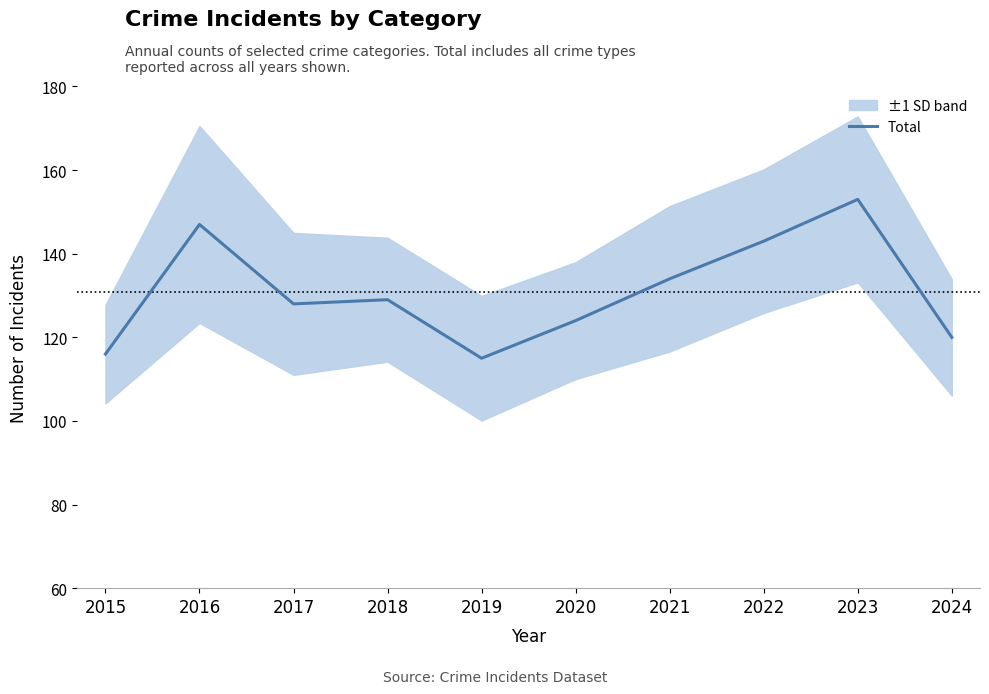

Where does the data first go above 129?

2016